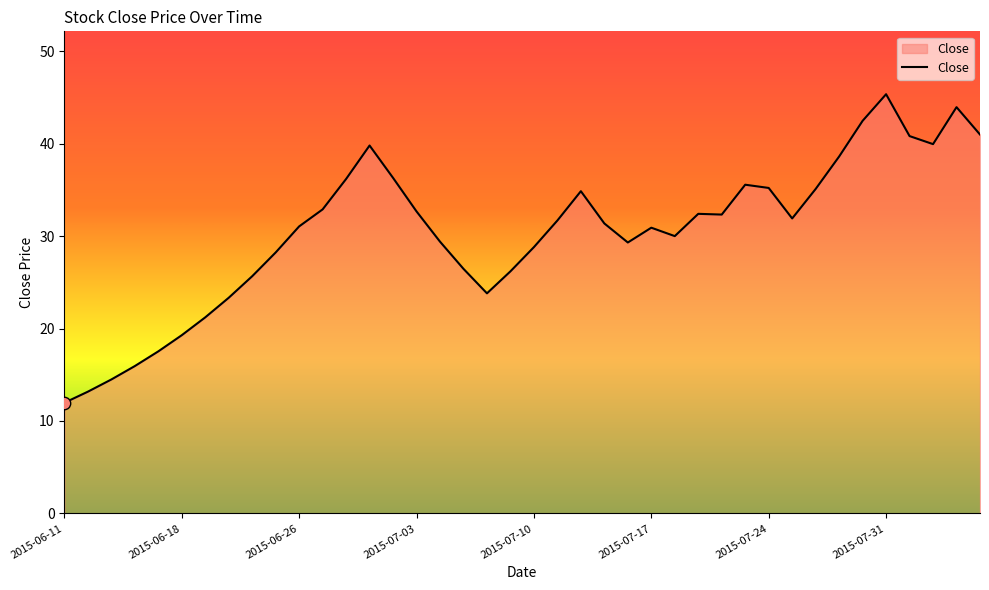

What is the difference between the maximum and minimum values?

33.4